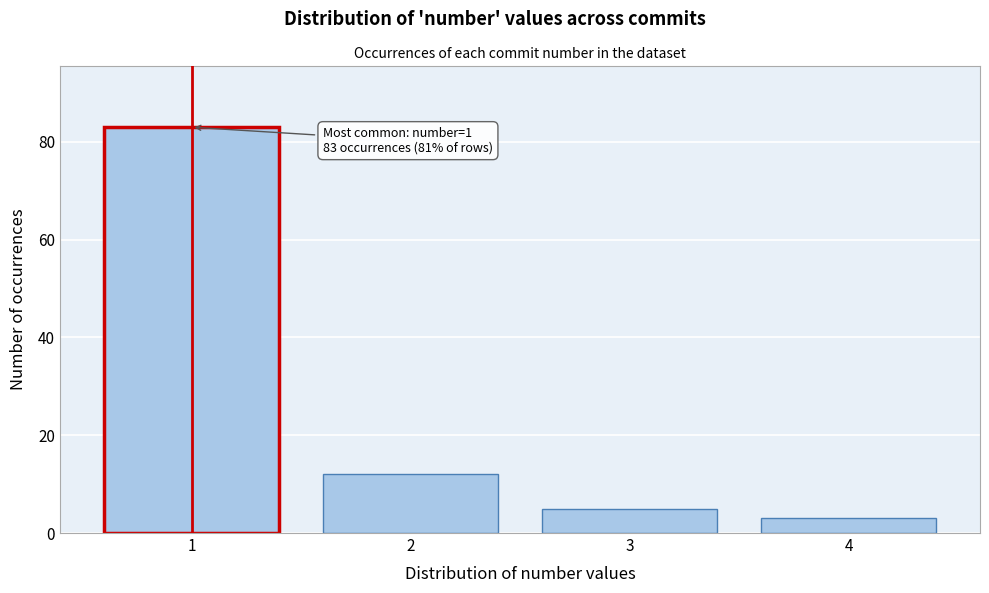

Reading left to right, extract all data points from this chart.

1=83	2=12	3=5	4=3